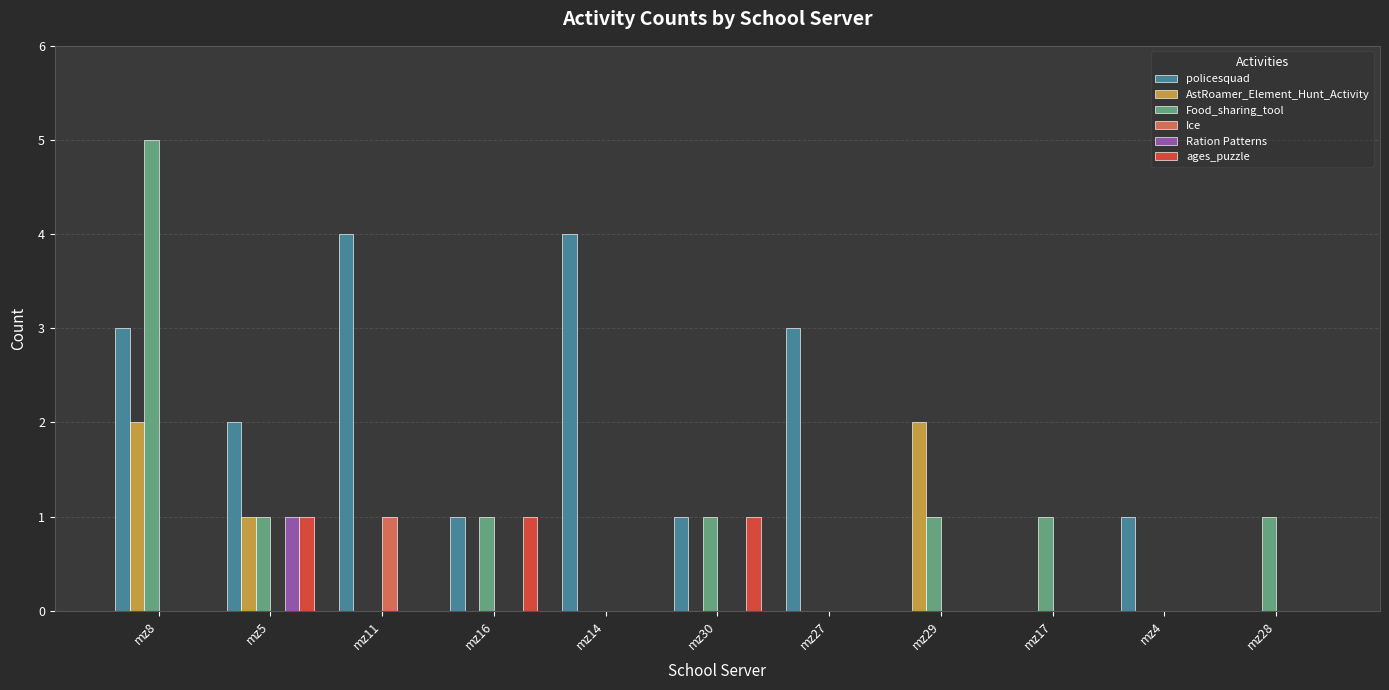

Reading left to right, transcribe all the data shown in this chart.

policesquad: mz8=3	mz5=2	mz11=4	mz16=1	mz14=4	mz30=1	mz27=3	mz29=0	mz17=0	mz4=1	mz28=0
AstRoamer_Element_Hunt_Activity: mz8=2	mz5=1	mz11=0	mz16=0	mz14=0	mz30=0	mz27=0	mz29=2	mz17=0	mz4=0	mz28=0
Food_sharing_tool: mz8=5	mz5=1	mz11=0	mz16=1	mz14=0	mz30=1	mz27=0	mz29=1	mz17=1	mz4=0	mz28=1
Ice: mz8=0	mz5=0	mz11=1	mz16=0	mz14=0	mz30=0	mz27=0	mz29=0	mz17=0	mz4=0	mz28=0
Ration Patterns: mz8=0	mz5=1	mz11=0	mz16=0	mz14=0	mz30=0	mz27=0	mz29=0	mz17=0	mz4=0	mz28=0
ages_puzzle: mz8=0	mz5=1	mz11=0	mz16=1	mz14=0	mz30=1	mz27=0	mz29=0	mz17=0	mz4=0	mz28=0